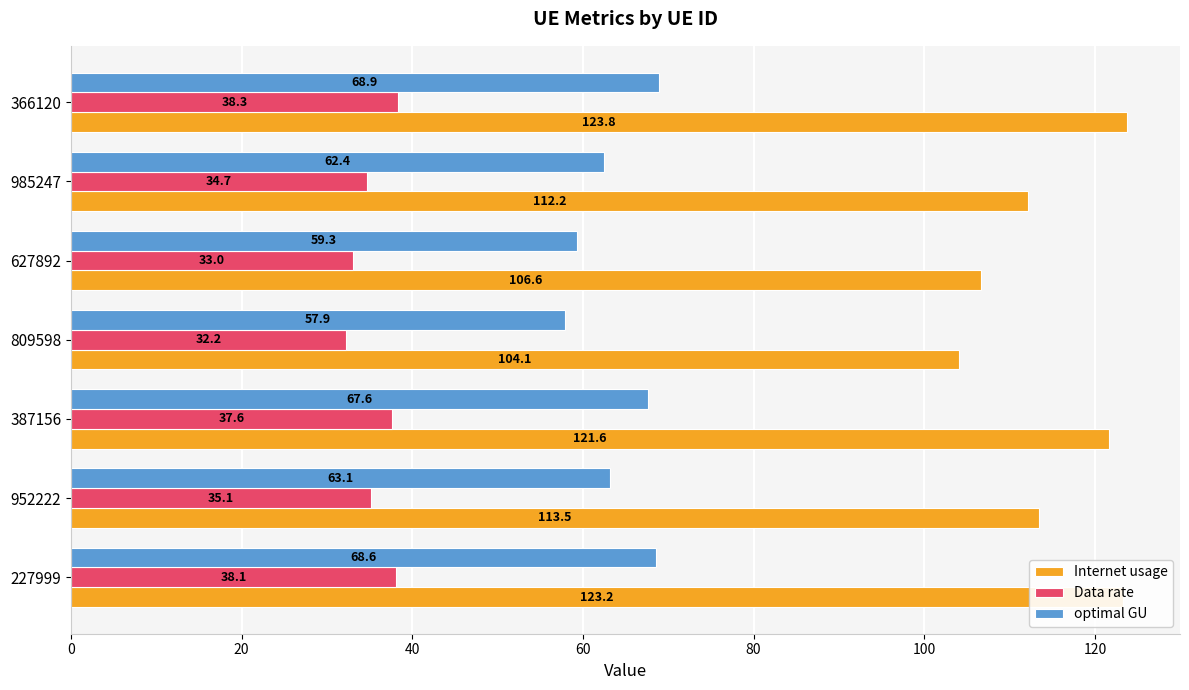

Which series has the widest spread of values?

Internet usage